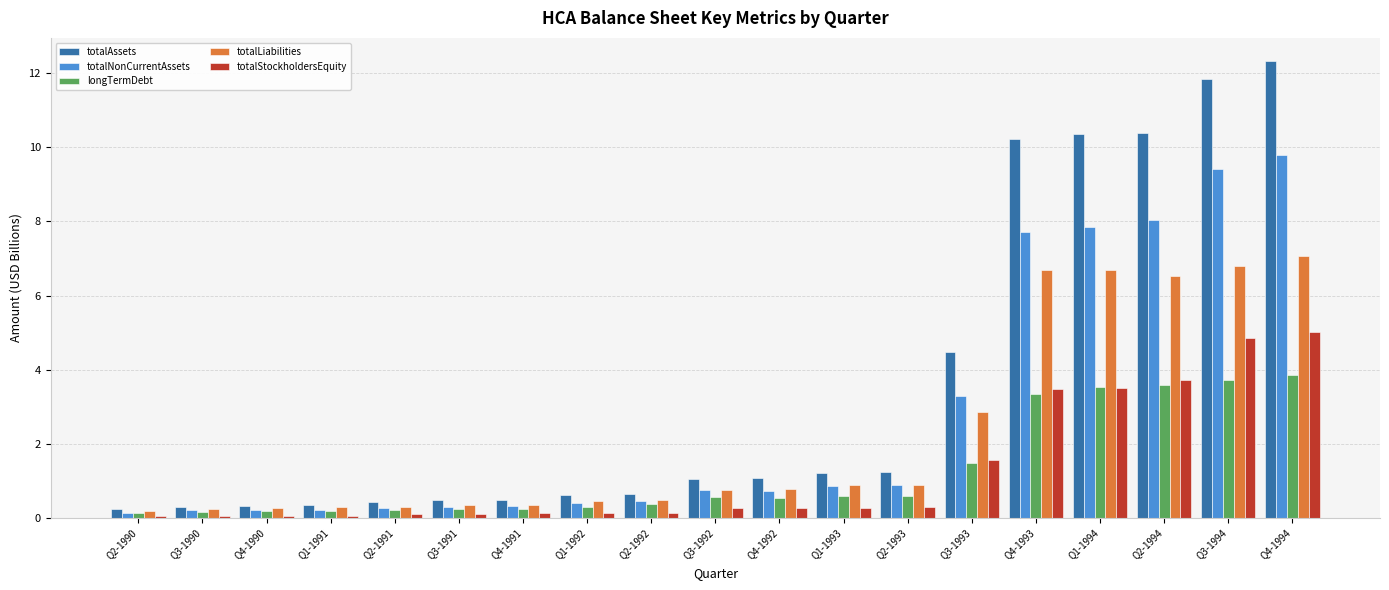

What is the sum of all totalStockholdersEquity values?

24.0